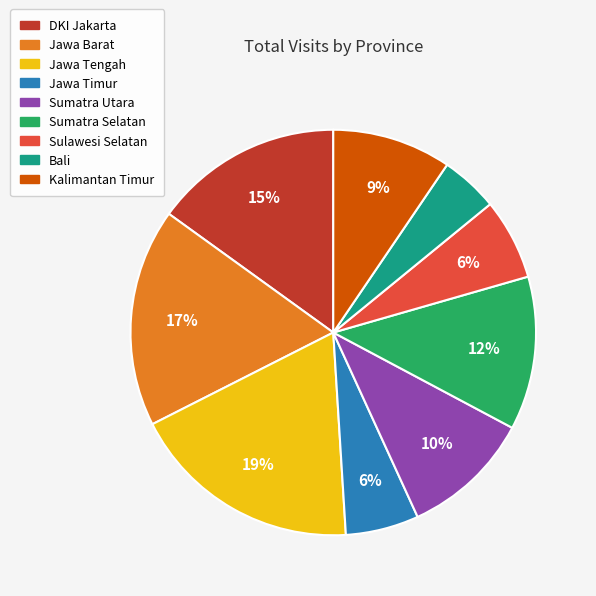

Does any single category account for the majority?

No